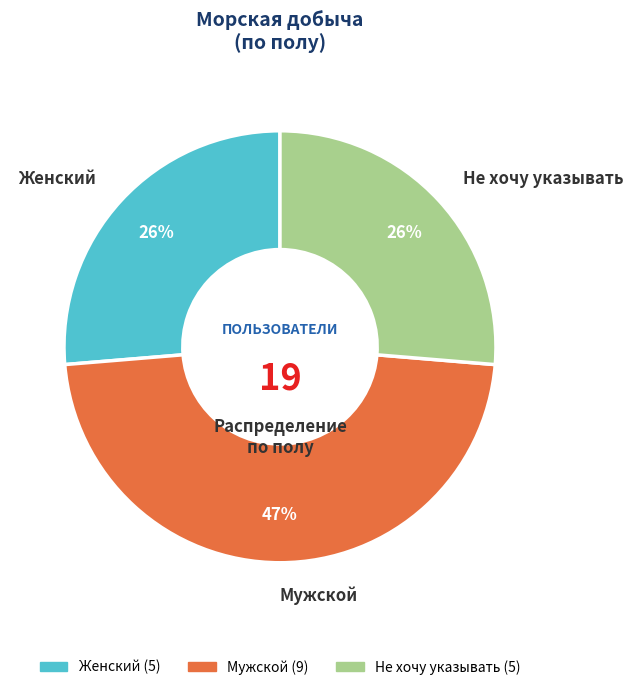

Do Не хочу указывать and Женский together represent more than half of the pie?

Yes